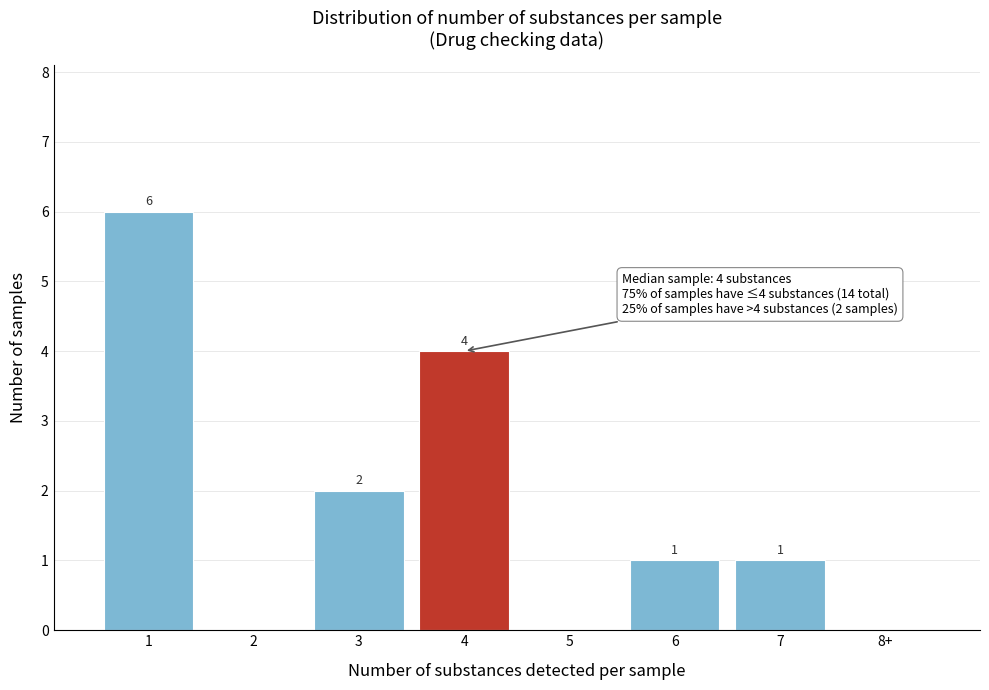

Reading left to right, extract all data points from this chart.

1=6	2=0	3=2	4=4	5=0	6=1	7=1	8+=0